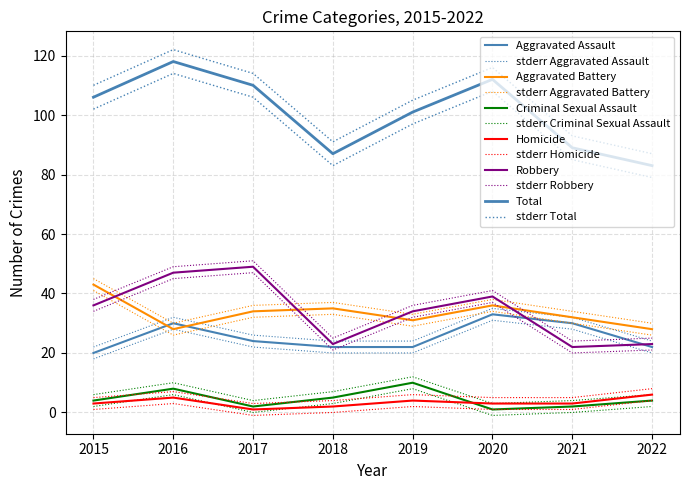

Is this an area chart (filled region under the line)?

No